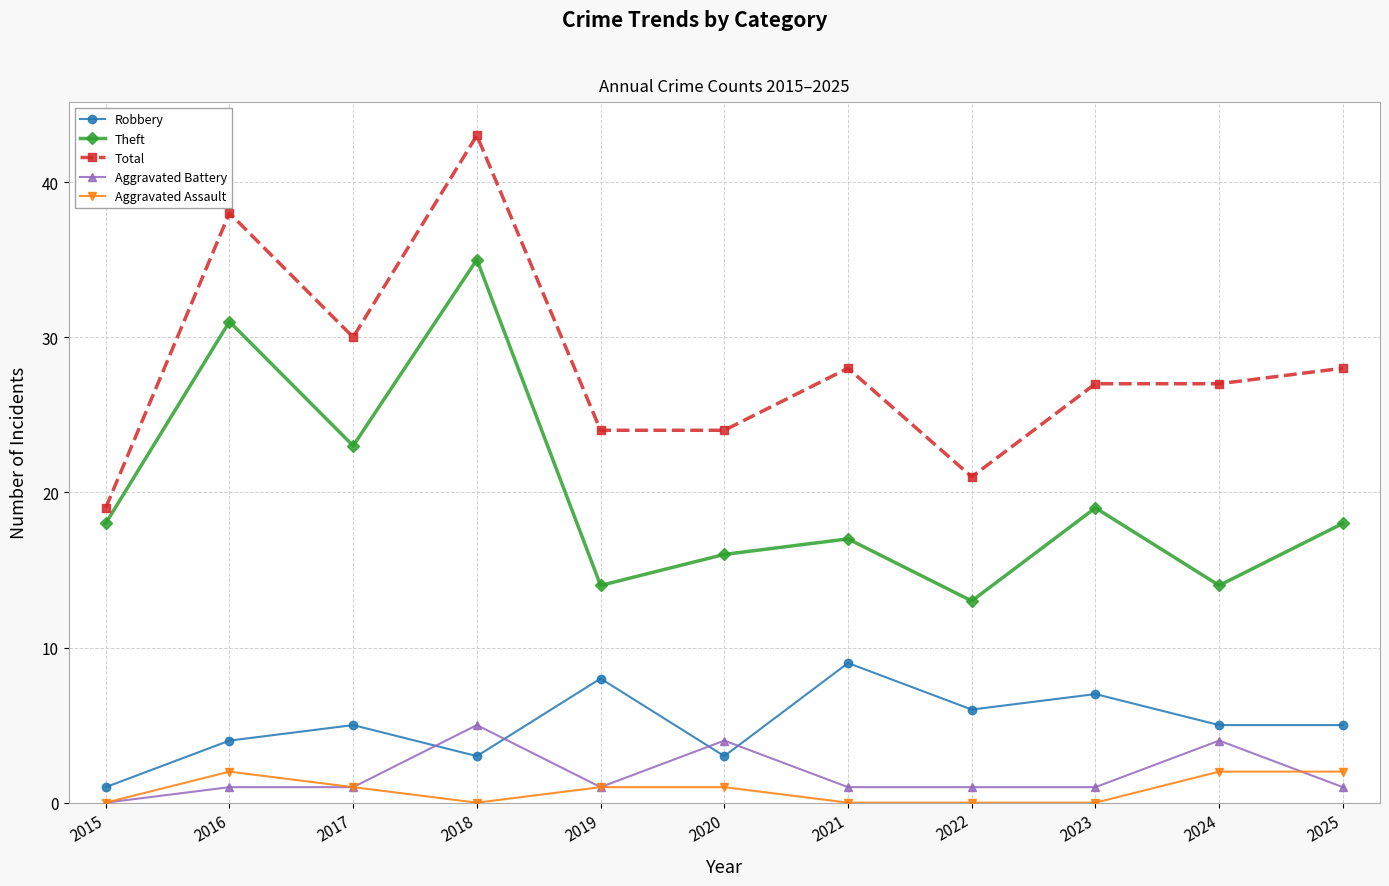

The value of Robbery at 2025 is 3. True or false?

False